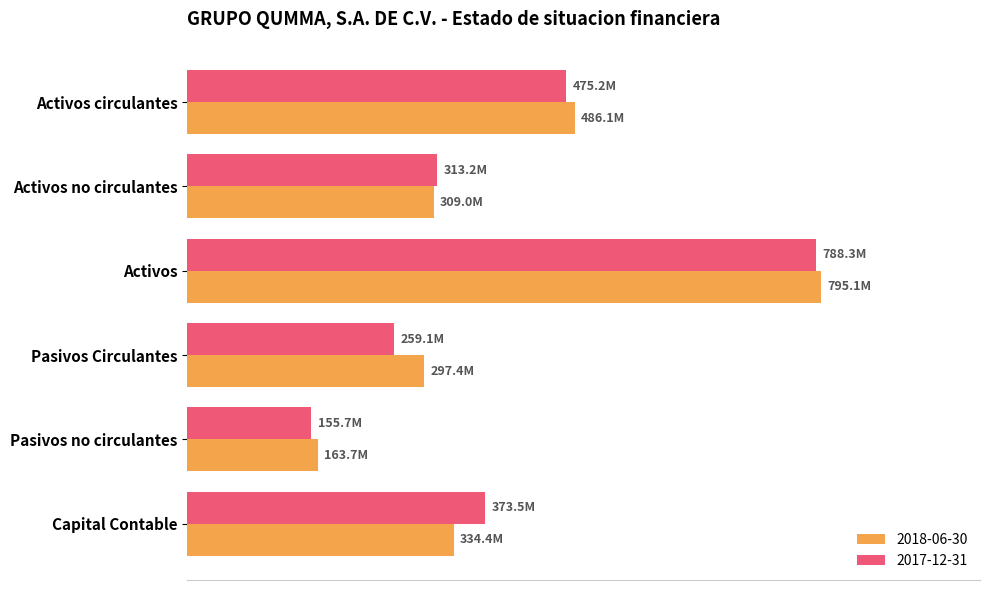

At which category is the sum across all series the highest?

Activos